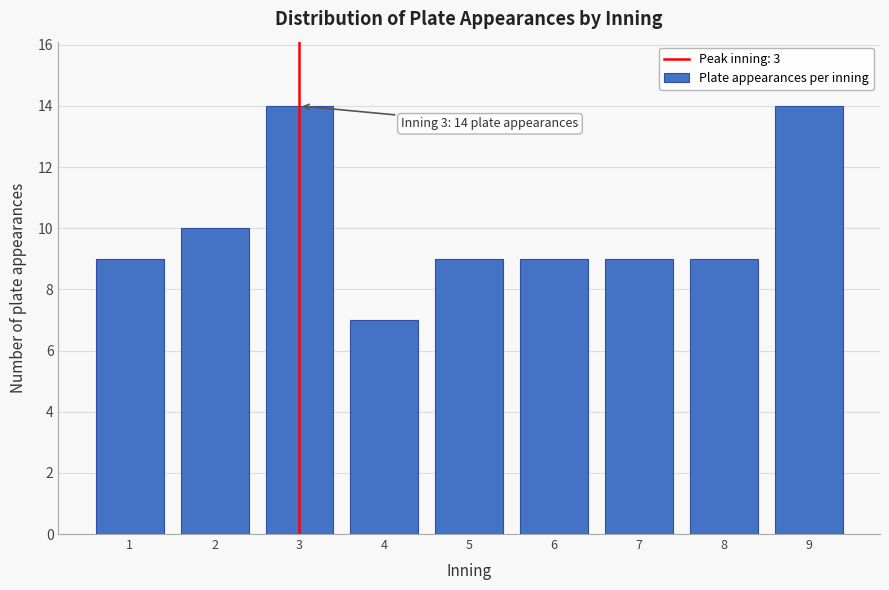

Reading right to left, extract all data points from this chart.

9=14	8=9	7=9	6=9	5=9	4=7	3=14	2=10	1=9